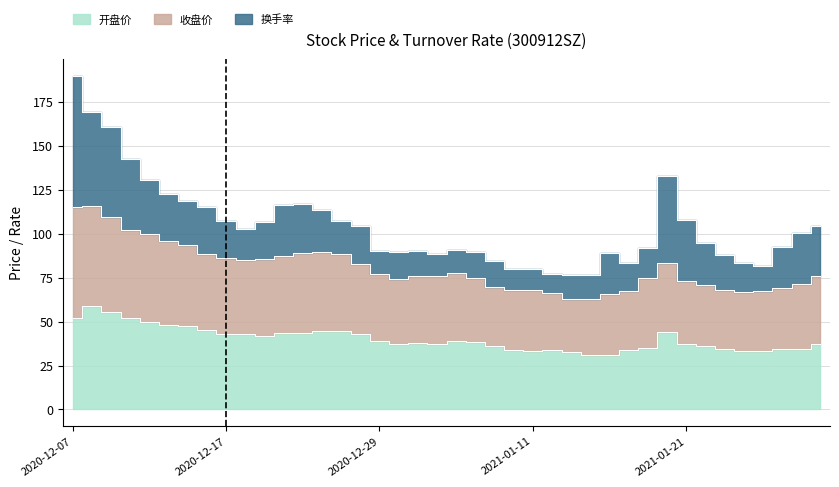

True or false: 开盘价 and 收盘价 intersect in this chart.

False